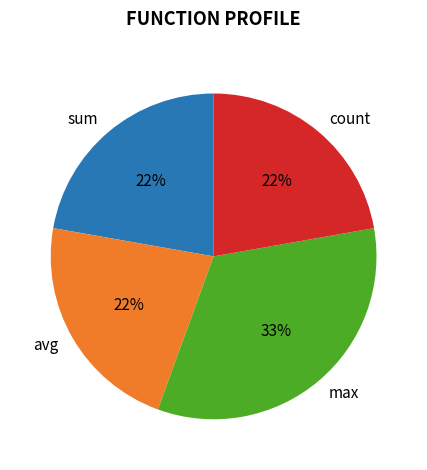

Between max and count, which is larger?

max